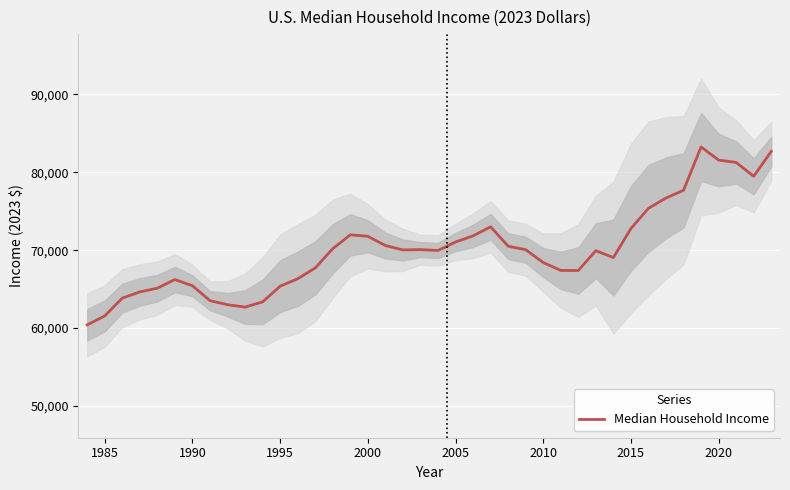

Reading right to left, what are all the values shown in this chart?

82690	79500	81270	81580	83260	77700	76710	75380	72790	69060	69950	67400	67410	68420	70070	70520	73010	71850	71060	69970	70080	70040	70610	71790	71980	70200	67720	66340	65380	63370	62700	63010	63530	65440	66240	65130	64650	63850	61570	60420